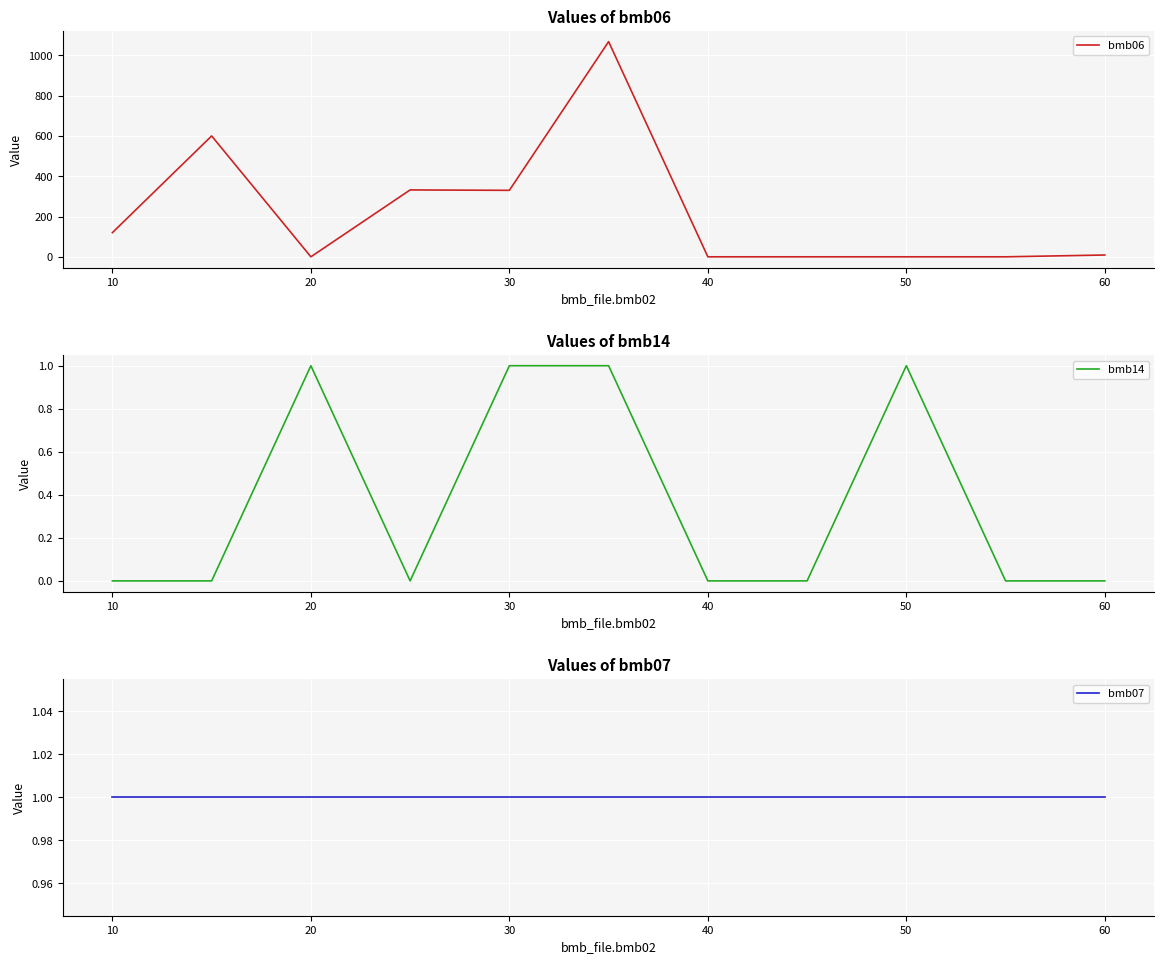

Reading left to right, extract all data points from this chart.

bmb06: 120	600	0	332	330	1068	0	0	0	0	9
bmb14: 0	0	1	0	1	1	0	0	1	0	0
bmb07: 1	1	1	1	1	1	1	1	1	1	1